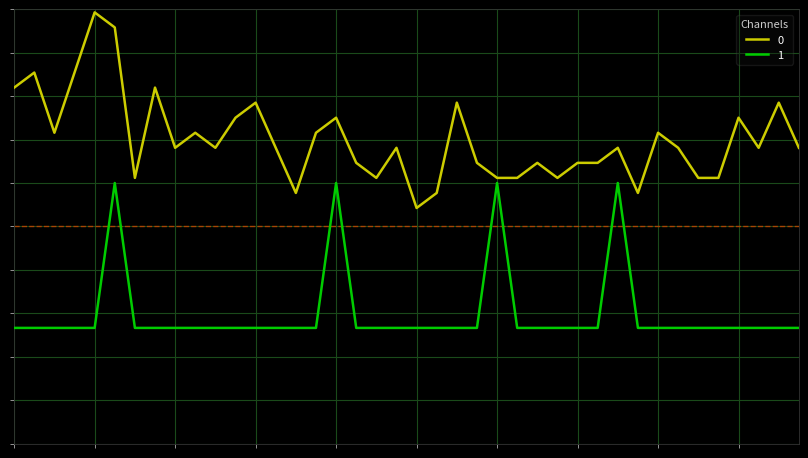

At which category is the sum across all series the highest?

2023-01-06